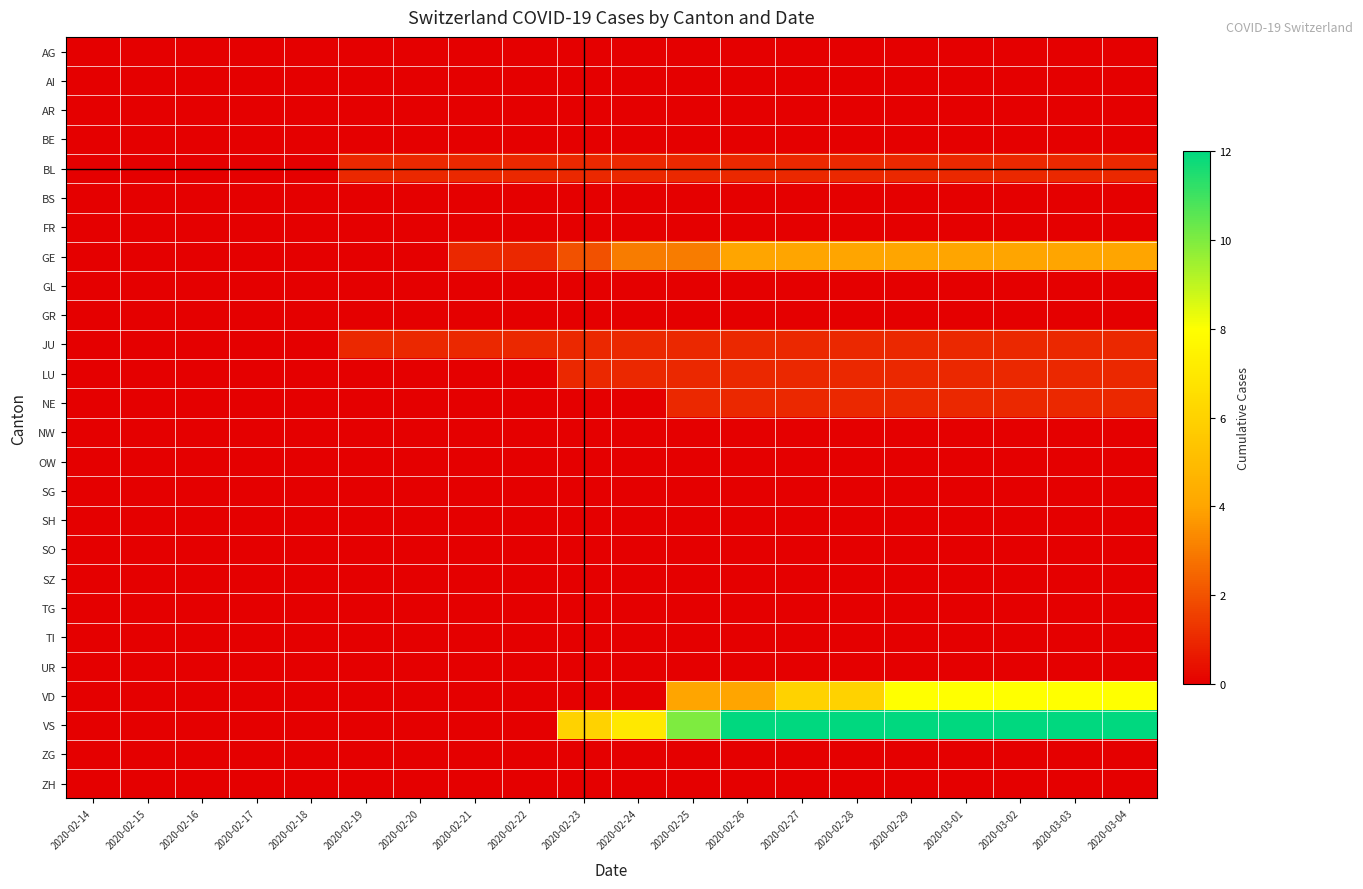

Reading right to left, extract all data points from this chart.

AG: 2020-03-04=0	2020-03-03=0	2020-03-02=0	2020-03-01=0	2020-02-29=0	2020-02-28=0	2020-02-27=0	2020-02-26=0	2020-02-25=0	2020-02-24=0	2020-02-23=0	2020-02-22=0	2020-02-21=0	2020-02-20=0	2020-02-19=0	2020-02-18=0	2020-02-17=0	2020-02-16=0	2020-02-15=0	2020-02-14=0
AI: 2020-03-04=0	2020-03-03=0	2020-03-02=0	2020-03-01=0	2020-02-29=0	2020-02-28=0	2020-02-27=0	2020-02-26=0	2020-02-25=0	2020-02-24=0	2020-02-23=0	2020-02-22=0	2020-02-21=0	2020-02-20=0	2020-02-19=0	2020-02-18=0	2020-02-17=0	2020-02-16=0	2020-02-15=0	2020-02-14=0
AR: 2020-03-04=0	2020-03-03=0	2020-03-02=0	2020-03-01=0	2020-02-29=0	2020-02-28=0	2020-02-27=0	2020-02-26=0	2020-02-25=0	2020-02-24=0	2020-02-23=0	2020-02-22=0	2020-02-21=0	2020-02-20=0	2020-02-19=0	2020-02-18=0	2020-02-17=0	2020-02-16=0	2020-02-15=0	2020-02-14=0
BE: 2020-03-04=0	2020-03-03=0	2020-03-02=0	2020-03-01=0	2020-02-29=0	2020-02-28=0	2020-02-27=0	2020-02-26=0	2020-02-25=0	2020-02-24=0	2020-02-23=0	2020-02-22=0	2020-02-21=0	2020-02-20=0	2020-02-19=0	2020-02-18=0	2020-02-17=0	2020-02-16=0	2020-02-15=0	2020-02-14=0
BL: 2020-03-04=1	2020-03-03=1	2020-03-02=1	2020-03-01=1	2020-02-29=1	2020-02-28=1	2020-02-27=1	2020-02-26=1	2020-02-25=1	2020-02-24=1	2020-02-23=1	2020-02-22=1	2020-02-21=1	2020-02-20=1	2020-02-19=1	2020-02-18=0	2020-02-17=0	2020-02-16=0	2020-02-15=0	2020-02-14=0
BS: 2020-03-04=0	2020-03-03=0	2020-03-02=0	2020-03-01=0	2020-02-29=0	2020-02-28=0	2020-02-27=0	2020-02-26=0	2020-02-25=0	2020-02-24=0	2020-02-23=0	2020-02-22=0	2020-02-21=0	2020-02-20=0	2020-02-19=0	2020-02-18=0	2020-02-17=0	2020-02-16=0	2020-02-15=0	2020-02-14=0
FR: 2020-03-04=0	2020-03-03=0	2020-03-02=0	2020-03-01=0	2020-02-29=0	2020-02-28=0	2020-02-27=0	2020-02-26=0	2020-02-25=0	2020-02-24=0	2020-02-23=0	2020-02-22=0	2020-02-21=0	2020-02-20=0	2020-02-19=0	2020-02-18=0	2020-02-17=0	2020-02-16=0	2020-02-15=0	2020-02-14=0
GE: 2020-03-04=4	2020-03-03=4	2020-03-02=4	2020-03-01=4	2020-02-29=4	2020-02-28=4	2020-02-27=4	2020-02-26=4	2020-02-25=3	2020-02-24=3	2020-02-23=2	2020-02-22=1	2020-02-21=1	2020-02-20=0	2020-02-19=0	2020-02-18=0	2020-02-17=0	2020-02-16=0	2020-02-15=0	2020-02-14=0
GL: 2020-03-04=0	2020-03-03=0	2020-03-02=0	2020-03-01=0	2020-02-29=0	2020-02-28=0	2020-02-27=0	2020-02-26=0	2020-02-25=0	2020-02-24=0	2020-02-23=0	2020-02-22=0	2020-02-21=0	2020-02-20=0	2020-02-19=0	2020-02-18=0	2020-02-17=0	2020-02-16=0	2020-02-15=0	2020-02-14=0
GR: 2020-03-04=0	2020-03-03=0	2020-03-02=0	2020-03-01=0	2020-02-29=0	2020-02-28=0	2020-02-27=0	2020-02-26=0	2020-02-25=0	2020-02-24=0	2020-02-23=0	2020-02-22=0	2020-02-21=0	2020-02-20=0	2020-02-19=0	2020-02-18=0	2020-02-17=0	2020-02-16=0	2020-02-15=0	2020-02-14=0
JU: 2020-03-04=1	2020-03-03=1	2020-03-02=1	2020-03-01=1	2020-02-29=1	2020-02-28=1	2020-02-27=1	2020-02-26=1	2020-02-25=1	2020-02-24=1	2020-02-23=1	2020-02-22=1	2020-02-21=1	2020-02-20=1	2020-02-19=1	2020-02-18=0	2020-02-17=0	2020-02-16=0	2020-02-15=0	2020-02-14=0
LU: 2020-03-04=1	2020-03-03=1	2020-03-02=1	2020-03-01=1	2020-02-29=1	2020-02-28=1	2020-02-27=1	2020-02-26=1	2020-02-25=1	2020-02-24=1	2020-02-23=1	2020-02-22=0	2020-02-21=0	2020-02-20=0	2020-02-19=0	2020-02-18=0	2020-02-17=0	2020-02-16=0	2020-02-15=0	2020-02-14=0
NE: 2020-03-04=1	2020-03-03=1	2020-03-02=1	2020-03-01=1	2020-02-29=1	2020-02-28=1	2020-02-27=1	2020-02-26=1	2020-02-25=1	2020-02-24=0	2020-02-23=0	2020-02-22=0	2020-02-21=0	2020-02-20=0	2020-02-19=0	2020-02-18=0	2020-02-17=0	2020-02-16=0	2020-02-15=0	2020-02-14=0
NW: 2020-03-04=0	2020-03-03=0	2020-03-02=0	2020-03-01=0	2020-02-29=0	2020-02-28=0	2020-02-27=0	2020-02-26=0	2020-02-25=0	2020-02-24=0	2020-02-23=0	2020-02-22=0	2020-02-21=0	2020-02-20=0	2020-02-19=0	2020-02-18=0	2020-02-17=0	2020-02-16=0	2020-02-15=0	2020-02-14=0
OW: 2020-03-04=0	2020-03-03=0	2020-03-02=0	2020-03-01=0	2020-02-29=0	2020-02-28=0	2020-02-27=0	2020-02-26=0	2020-02-25=0	2020-02-24=0	2020-02-23=0	2020-02-22=0	2020-02-21=0	2020-02-20=0	2020-02-19=0	2020-02-18=0	2020-02-17=0	2020-02-16=0	2020-02-15=0	2020-02-14=0
SG: 2020-03-04=0	2020-03-03=0	2020-03-02=0	2020-03-01=0	2020-02-29=0	2020-02-28=0	2020-02-27=0	2020-02-26=0	2020-02-25=0	2020-02-24=0	2020-02-23=0	2020-02-22=0	2020-02-21=0	2020-02-20=0	2020-02-19=0	2020-02-18=0	2020-02-17=0	2020-02-16=0	2020-02-15=0	2020-02-14=0
SH: 2020-03-04=0	2020-03-03=0	2020-03-02=0	2020-03-01=0	2020-02-29=0	2020-02-28=0	2020-02-27=0	2020-02-26=0	2020-02-25=0	2020-02-24=0	2020-02-23=0	2020-02-22=0	2020-02-21=0	2020-02-20=0	2020-02-19=0	2020-02-18=0	2020-02-17=0	2020-02-16=0	2020-02-15=0	2020-02-14=0
SO: 2020-03-04=0	2020-03-03=0	2020-03-02=0	2020-03-01=0	2020-02-29=0	2020-02-28=0	2020-02-27=0	2020-02-26=0	2020-02-25=0	2020-02-24=0	2020-02-23=0	2020-02-22=0	2020-02-21=0	2020-02-20=0	2020-02-19=0	2020-02-18=0	2020-02-17=0	2020-02-16=0	2020-02-15=0	2020-02-14=0
SZ: 2020-03-04=0	2020-03-03=0	2020-03-02=0	2020-03-01=0	2020-02-29=0	2020-02-28=0	2020-02-27=0	2020-02-26=0	2020-02-25=0	2020-02-24=0	2020-02-23=0	2020-02-22=0	2020-02-21=0	2020-02-20=0	2020-02-19=0	2020-02-18=0	2020-02-17=0	2020-02-16=0	2020-02-15=0	2020-02-14=0
TG: 2020-03-04=0	2020-03-03=0	2020-03-02=0	2020-03-01=0	2020-02-29=0	2020-02-28=0	2020-02-27=0	2020-02-26=0	2020-02-25=0	2020-02-24=0	2020-02-23=0	2020-02-22=0	2020-02-21=0	2020-02-20=0	2020-02-19=0	2020-02-18=0	2020-02-17=0	2020-02-16=0	2020-02-15=0	2020-02-14=0
TI: 2020-03-04=0	2020-03-03=0	2020-03-02=0	2020-03-01=0	2020-02-29=0	2020-02-28=0	2020-02-27=0	2020-02-26=0	2020-02-25=0	2020-02-24=0	2020-02-23=0	2020-02-22=0	2020-02-21=0	2020-02-20=0	2020-02-19=0	2020-02-18=0	2020-02-17=0	2020-02-16=0	2020-02-15=0	2020-02-14=0
UR: 2020-03-04=0	2020-03-03=0	2020-03-02=0	2020-03-01=0	2020-02-29=0	2020-02-28=0	2020-02-27=0	2020-02-26=0	2020-02-25=0	2020-02-24=0	2020-02-23=0	2020-02-22=0	2020-02-21=0	2020-02-20=0	2020-02-19=0	2020-02-18=0	2020-02-17=0	2020-02-16=0	2020-02-15=0	2020-02-14=0
VD: 2020-03-04=8	2020-03-03=8	2020-03-02=8	2020-03-01=8	2020-02-29=8	2020-02-28=6	2020-02-27=6	2020-02-26=4	2020-02-25=4	2020-02-24=0	2020-02-23=0	2020-02-22=0	2020-02-21=0	2020-02-20=0	2020-02-19=0	2020-02-18=0	2020-02-17=0	2020-02-16=0	2020-02-15=0	2020-02-14=0
VS: 2020-03-04=12	2020-03-03=12	2020-03-02=12	2020-03-01=12	2020-02-29=12	2020-02-28=12	2020-02-27=12	2020-02-26=12	2020-02-25=10	2020-02-24=7	2020-02-23=6	2020-02-22=0	2020-02-21=0	2020-02-20=0	2020-02-19=0	2020-02-18=0	2020-02-17=0	2020-02-16=0	2020-02-15=0	2020-02-14=0
ZG: 2020-03-04=0	2020-03-03=0	2020-03-02=0	2020-03-01=0	2020-02-29=0	2020-02-28=0	2020-02-27=0	2020-02-26=0	2020-02-25=0	2020-02-24=0	2020-02-23=0	2020-02-22=0	2020-02-21=0	2020-02-20=0	2020-02-19=0	2020-02-18=0	2020-02-17=0	2020-02-16=0	2020-02-15=0	2020-02-14=0
ZH: 2020-03-04=0	2020-03-03=0	2020-03-02=0	2020-03-01=0	2020-02-29=0	2020-02-28=0	2020-02-27=0	2020-02-26=0	2020-02-25=0	2020-02-24=0	2020-02-23=0	2020-02-22=0	2020-02-21=0	2020-02-20=0	2020-02-19=0	2020-02-18=0	2020-02-17=0	2020-02-16=0	2020-02-15=0	2020-02-14=0